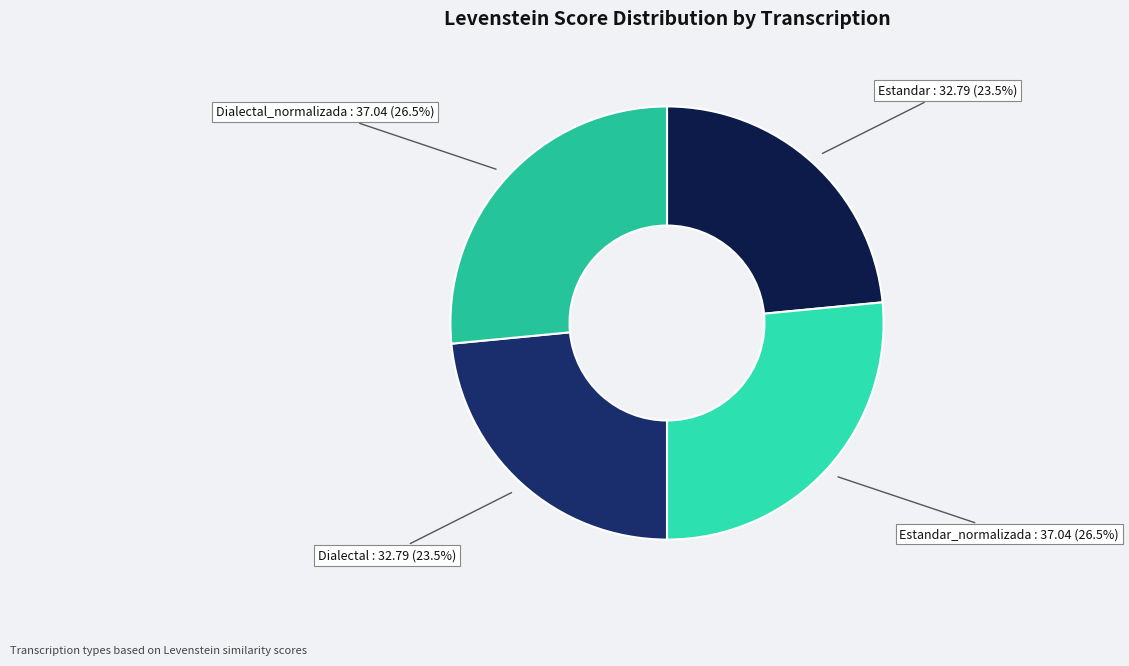

What portion of the pie excludes Dialectal?

76.5%